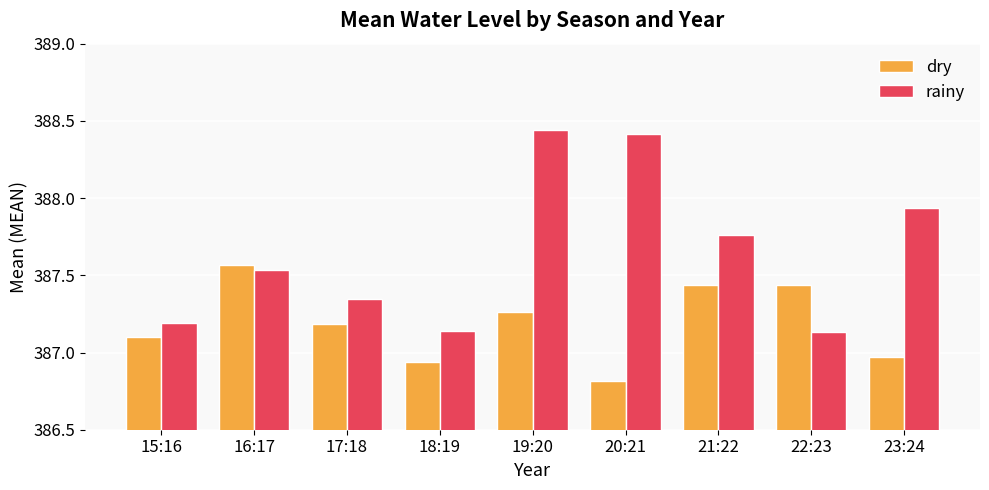

Which series has the widest spread of values?

rainy